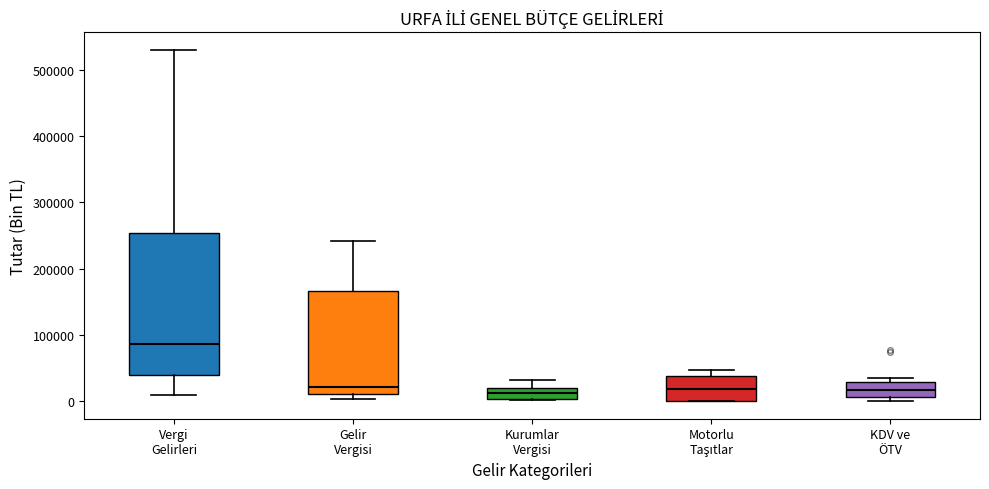

Comparing the boxes themselves (not the whiskers), which one is the tallest?

Vergi Gelirleri